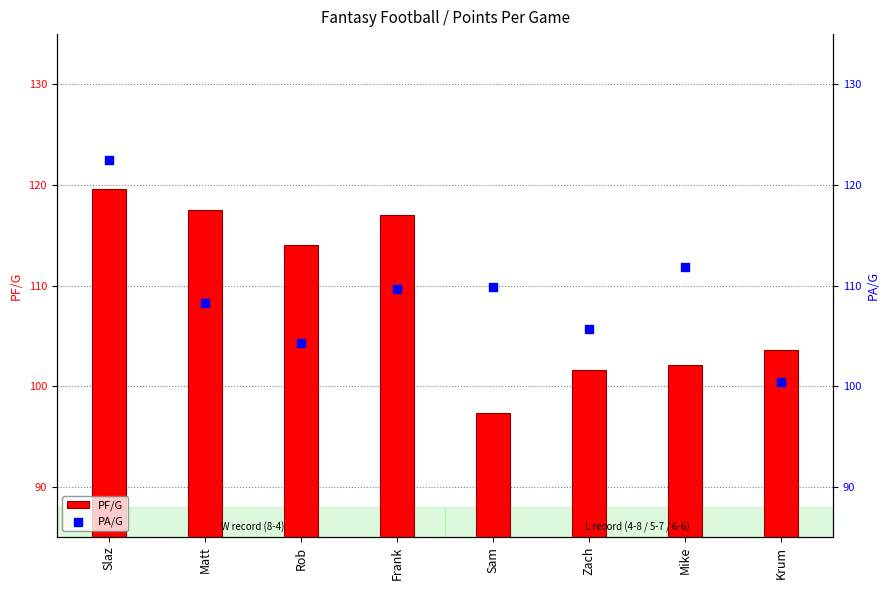

Which series has the widest spread of Y values?

PF/G